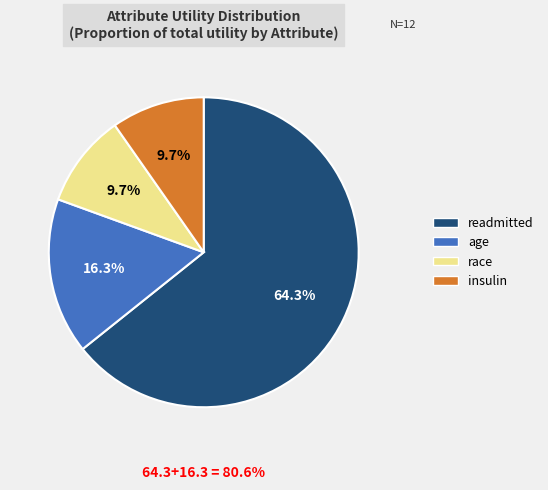

To the nearest percent, what is the combined percentage of race and readmitted?

74%